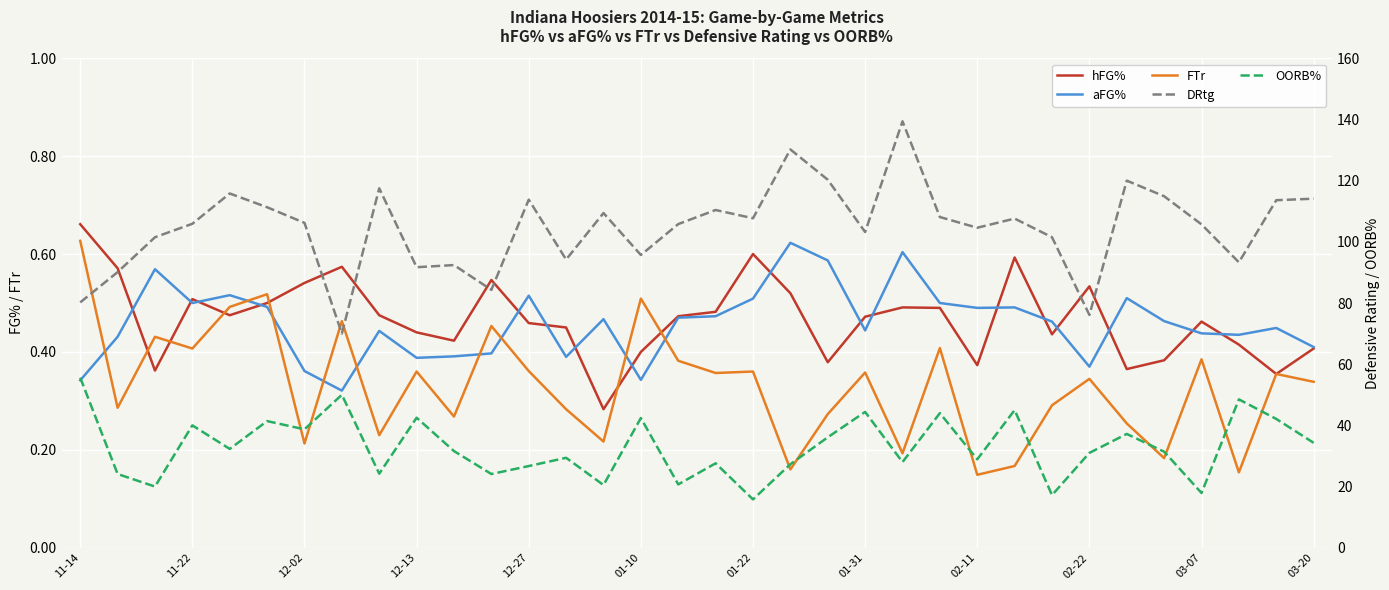

True or false: aFG% has a value of 0.7 at 25.

False